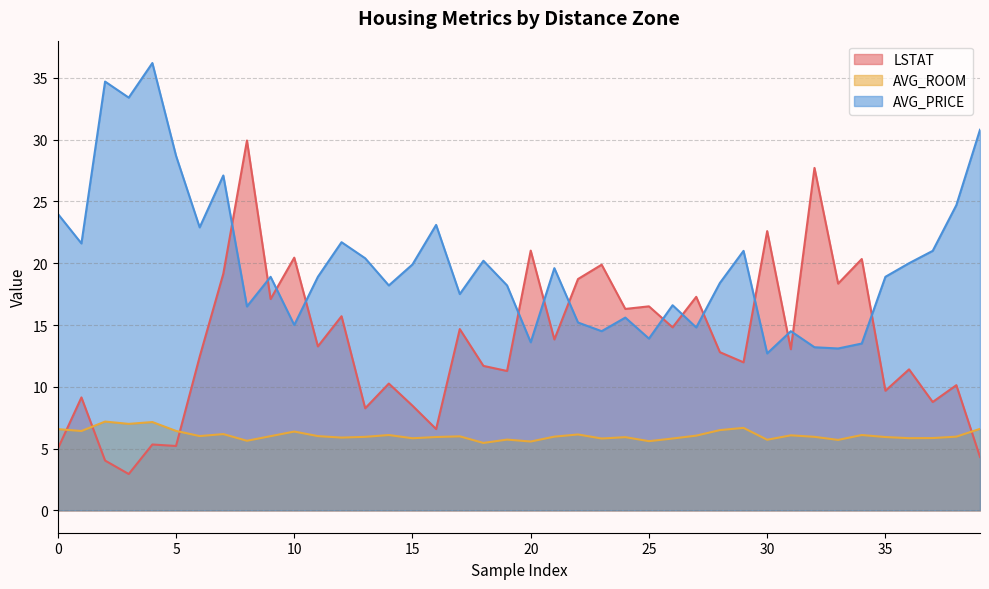

What is the difference between the second highest and minimum values in the LSTAT series?

24.8